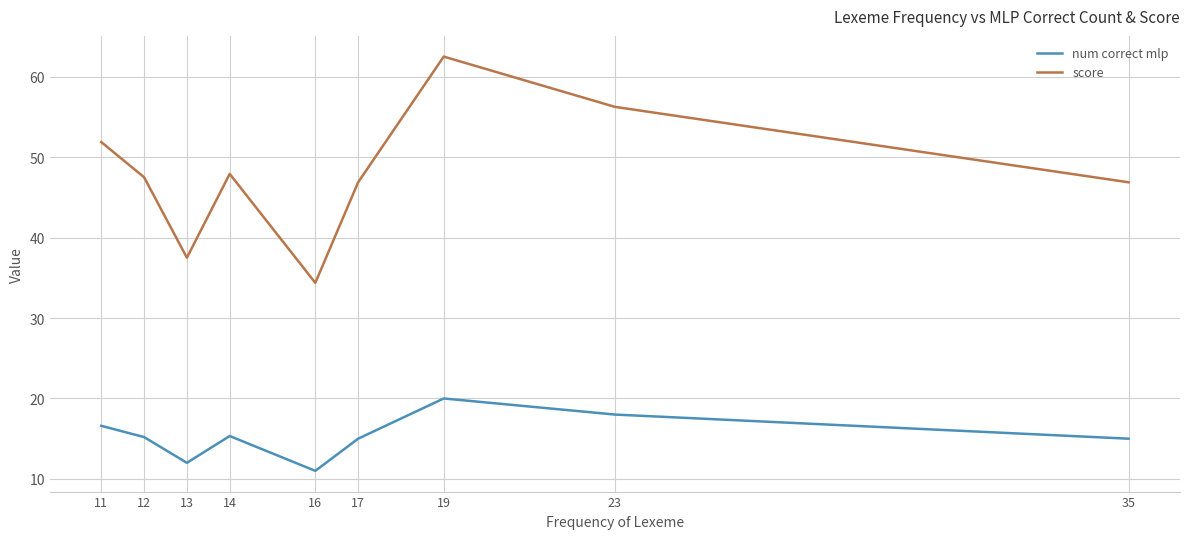

What is the maximum value for num correct mlp?

20.0